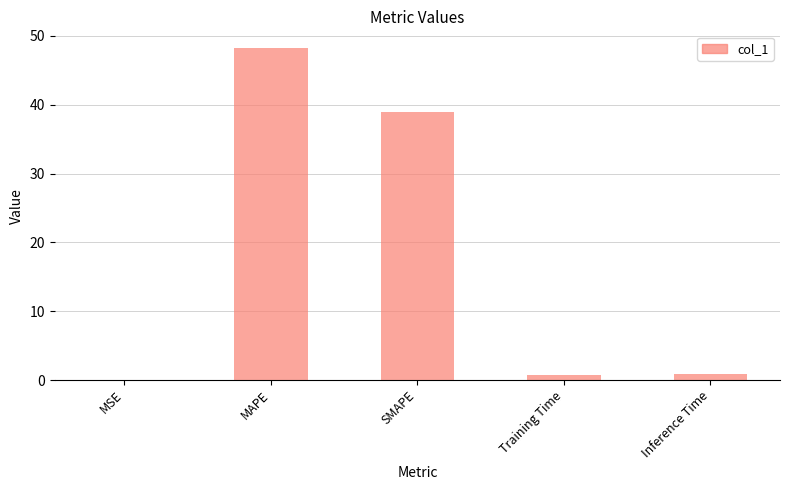

What is the change in value from MSE to MAPE?

+48.2